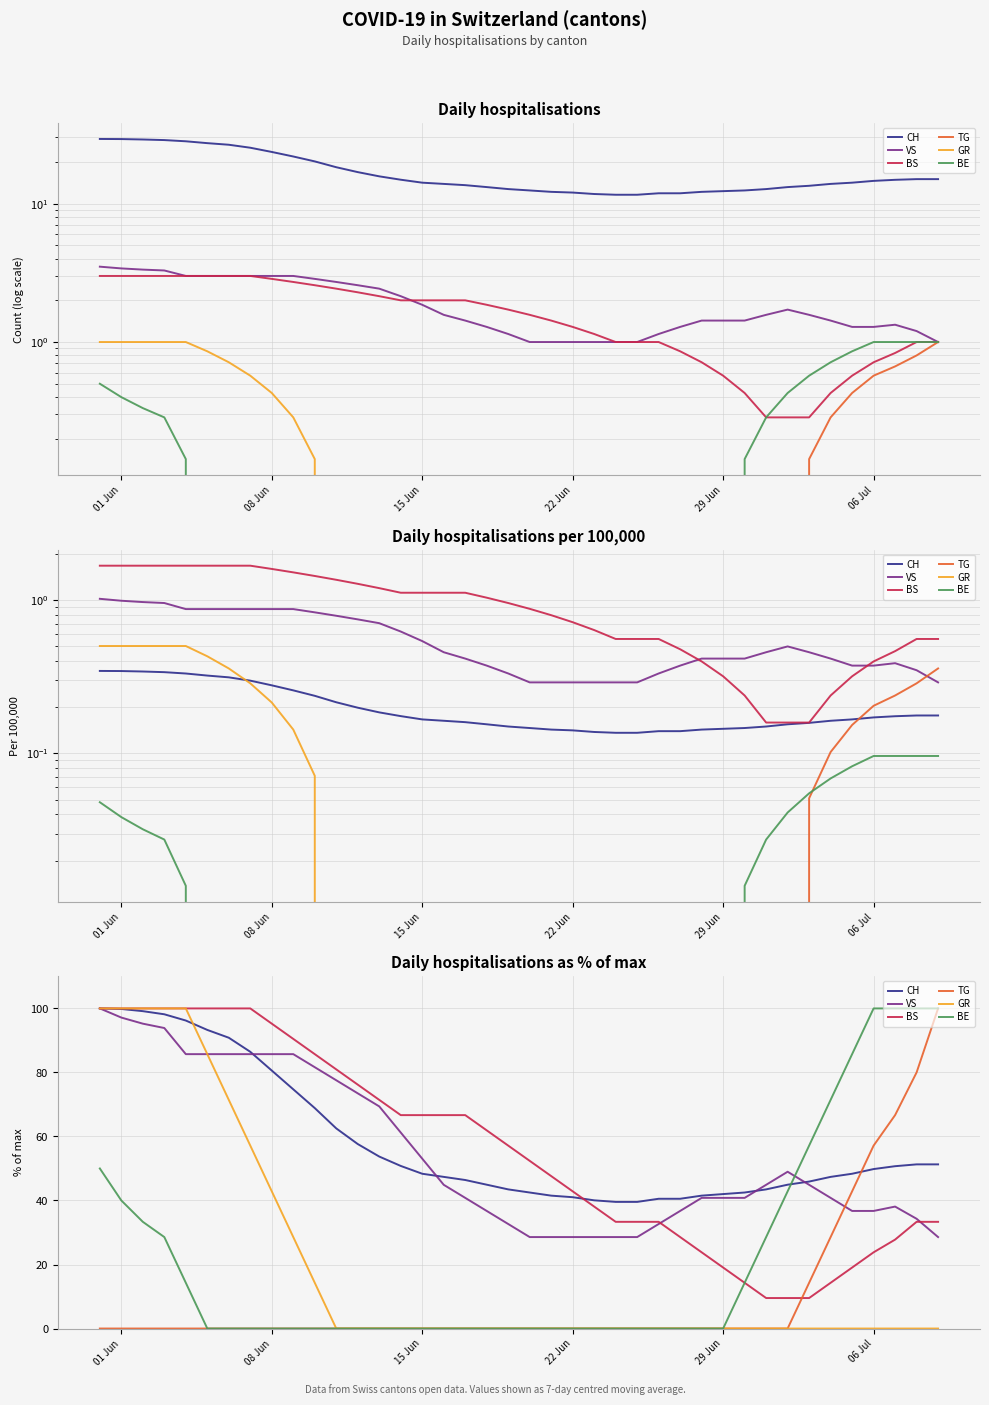

The CH series shows 123.9 at 6. True or false?

False